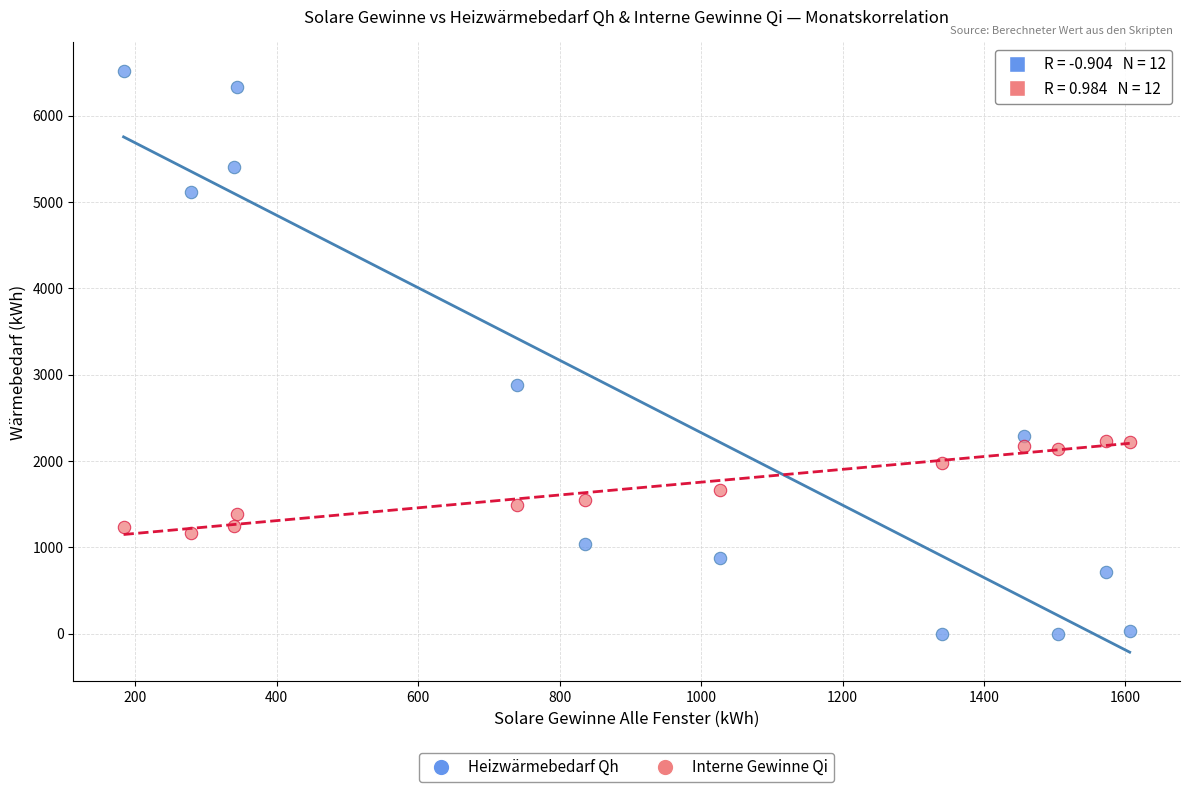

Which series reaches the minimum Y coordinate?

Heizwärmebedarf Qh